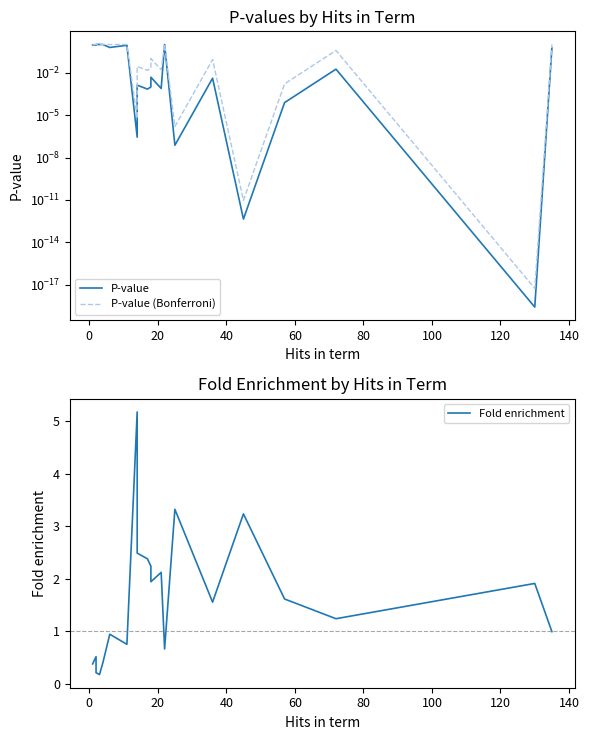

At how many categories does at least one series exceed 3?

3